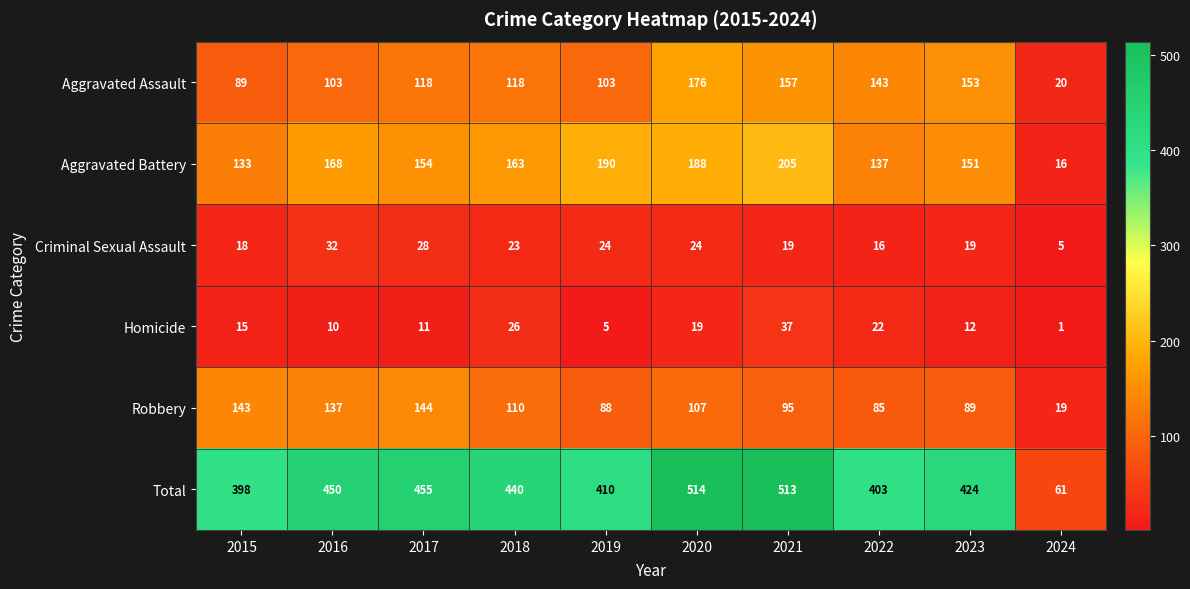

Is it true that Aggravated Assault equals 118 at 2017?

True